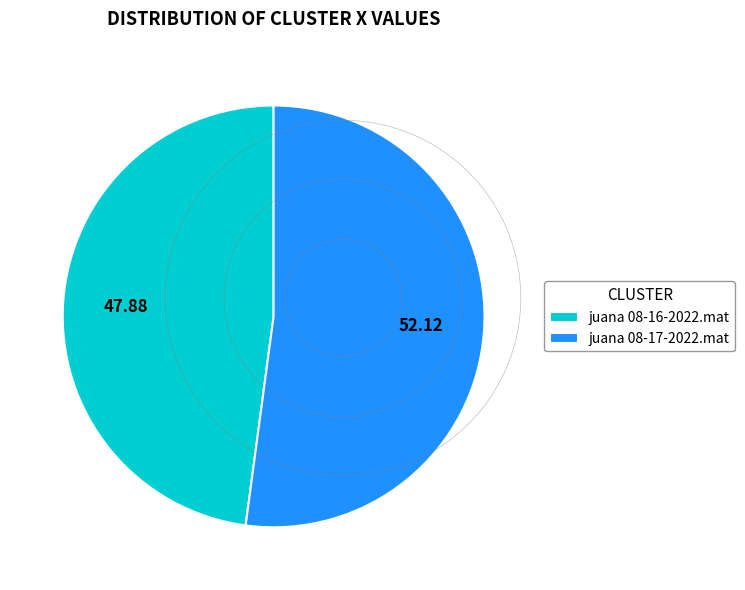

Rank the categories by value from highest to lowest.

juana 08-17-2022.mat, juana 08-16-2022.mat